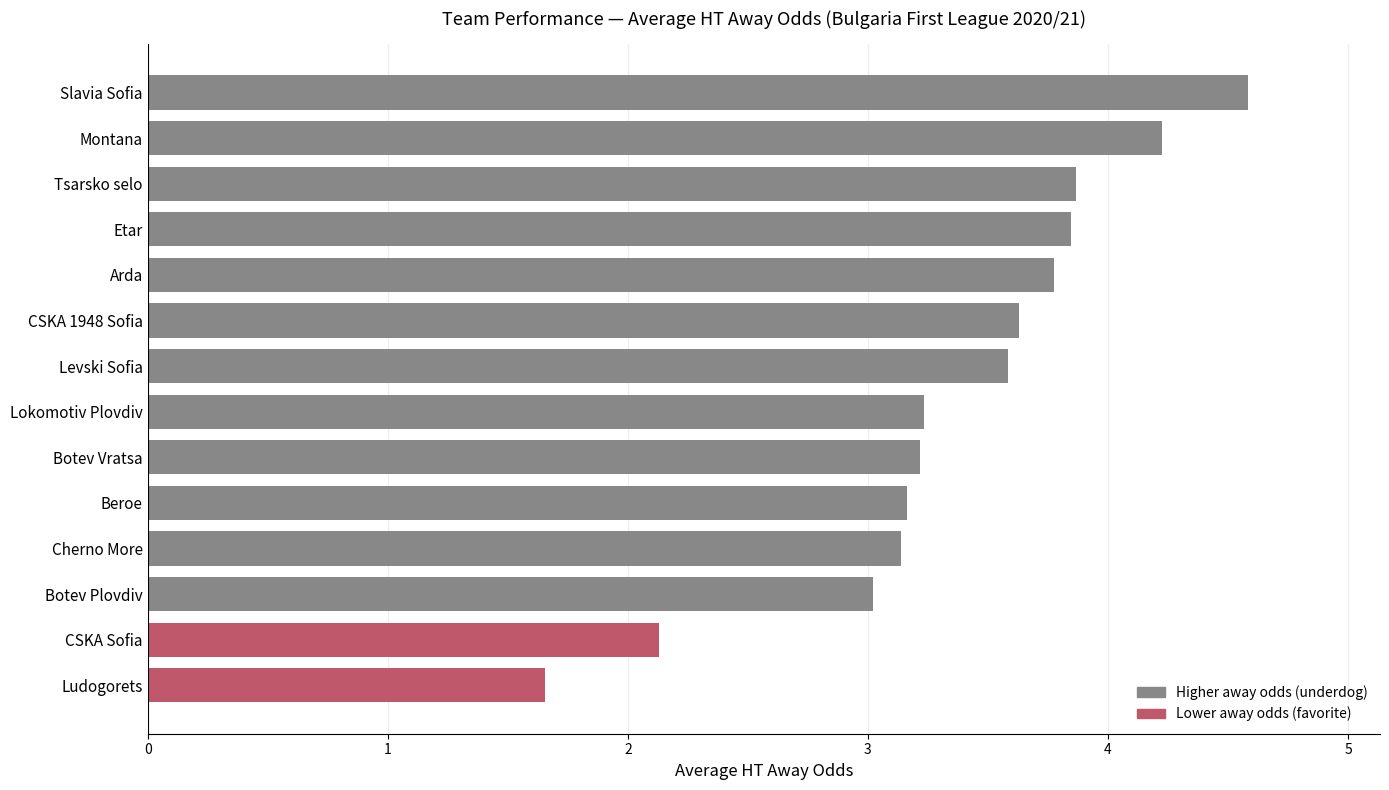

Reading top to bottom, transcribe all the data shown in this chart.

4.6	4.2	3.9	3.8	3.8	3.6	3.6	3.2	3.2	3.2	3.1	3.0	2.1	1.7